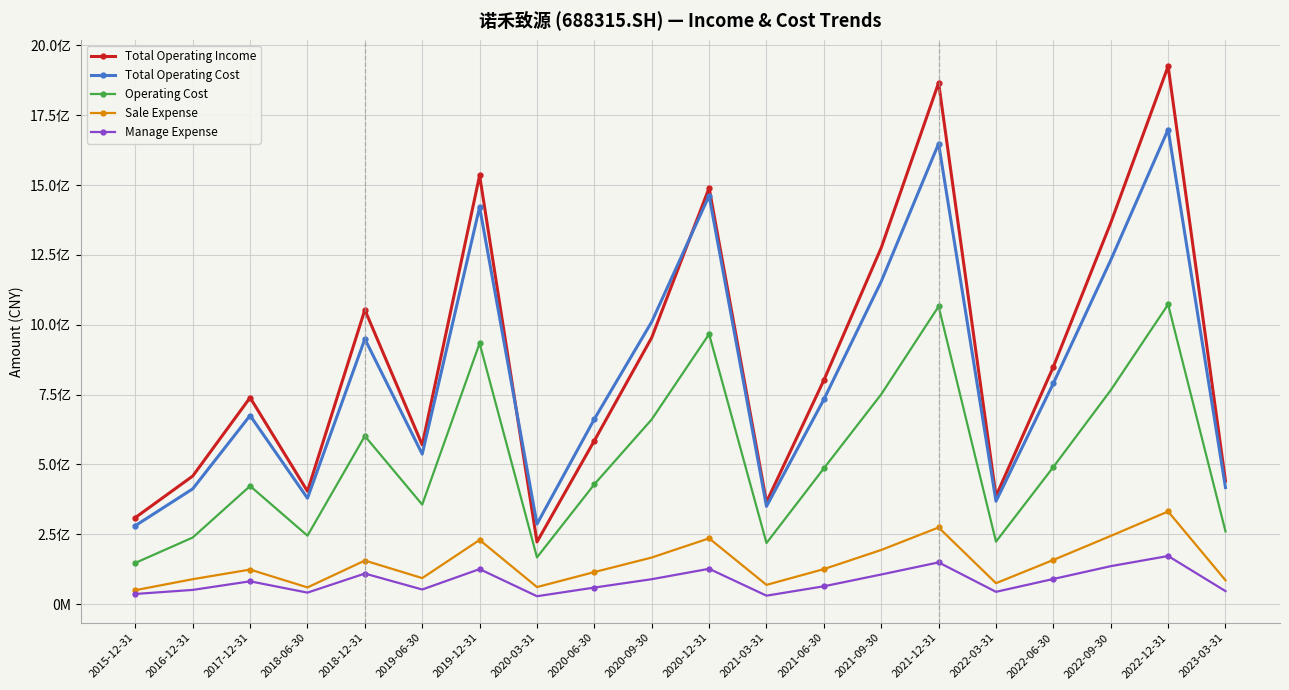

Does the chart have visible grid lines?

Yes